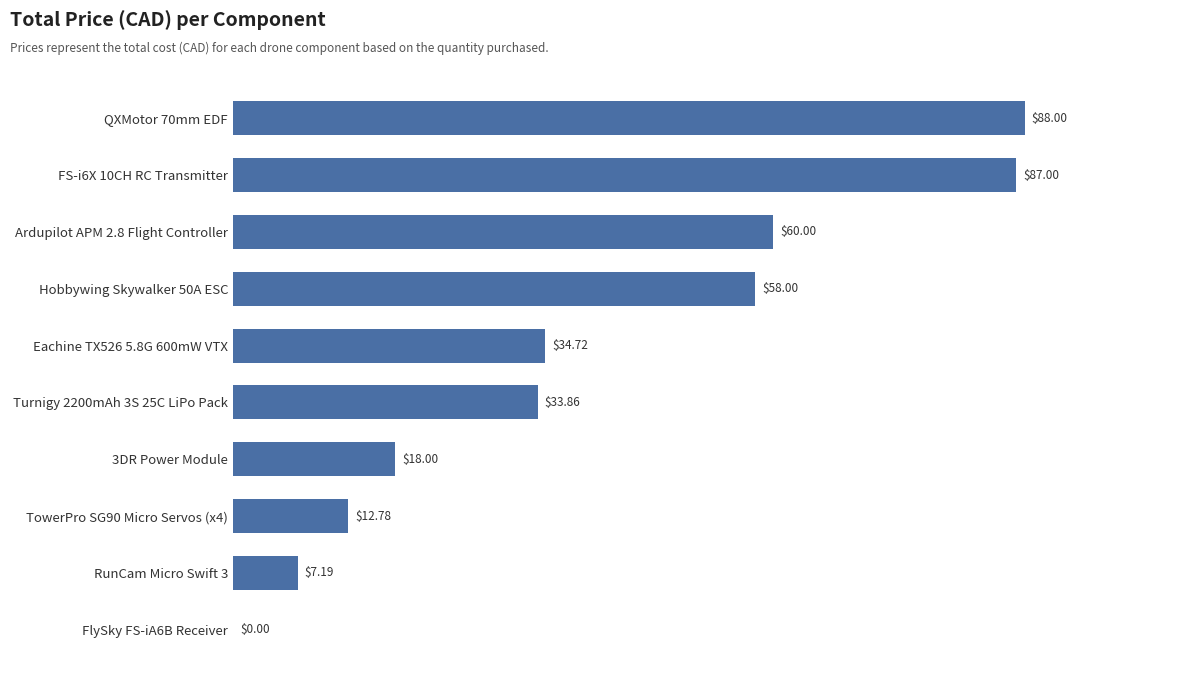

How many values are above zero?

9